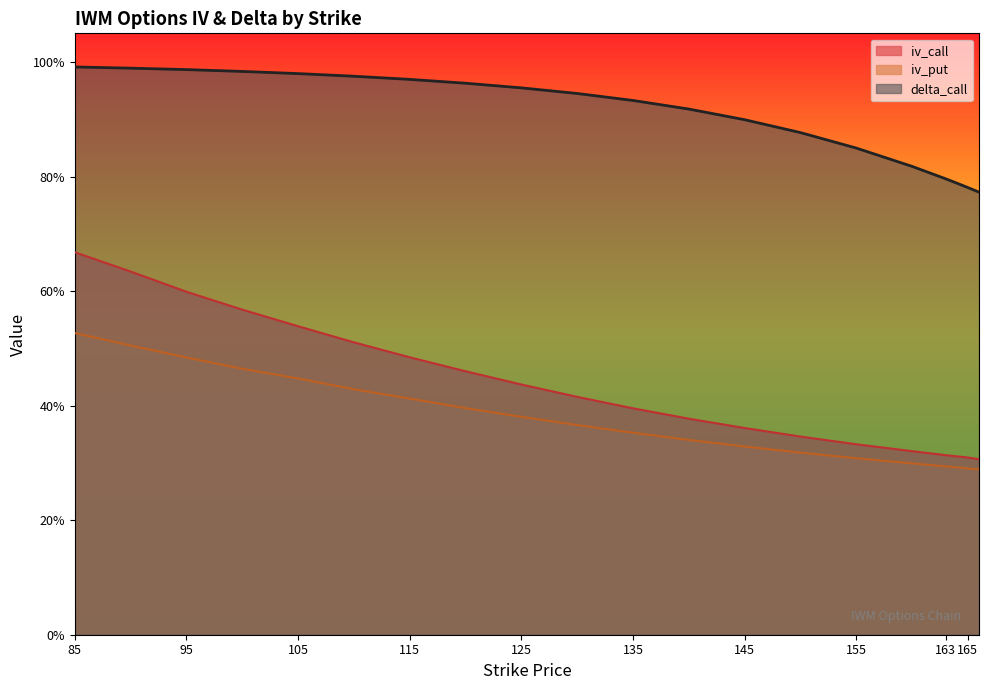

What is the difference between the iv_call values at 90 and 110?

0.1